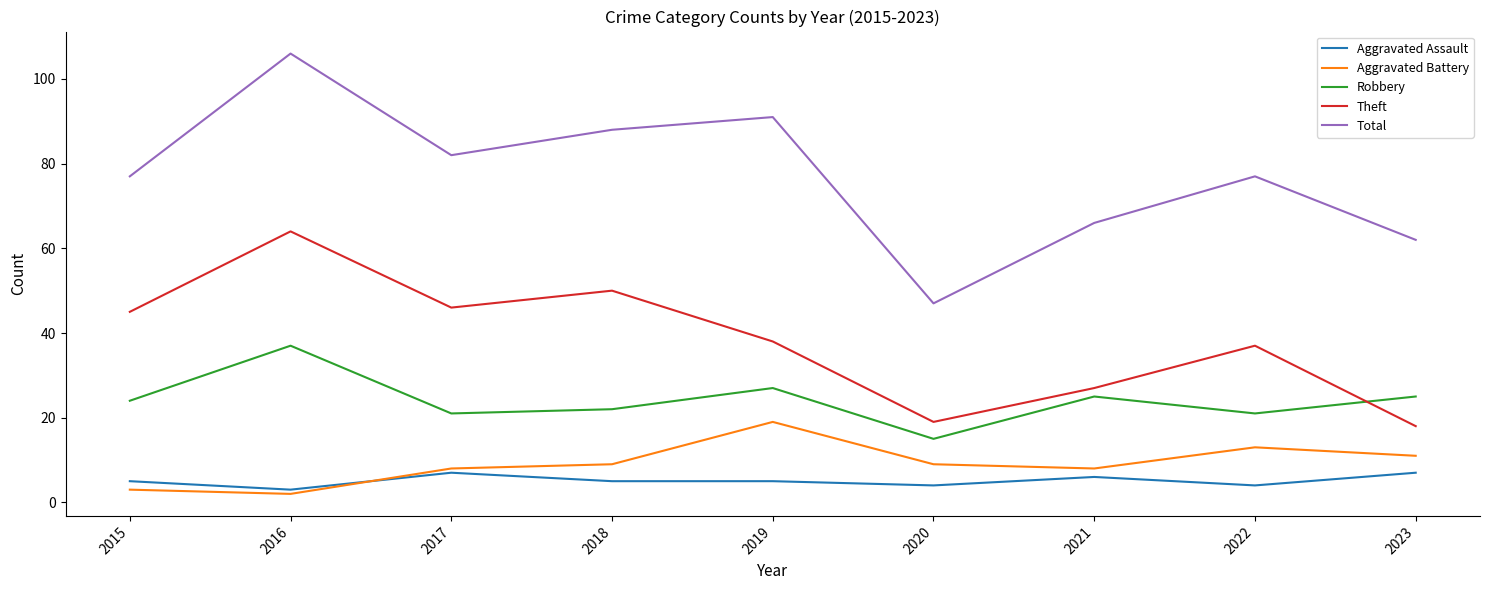

True or false: Total and Aggravated Battery cross at least once.

False